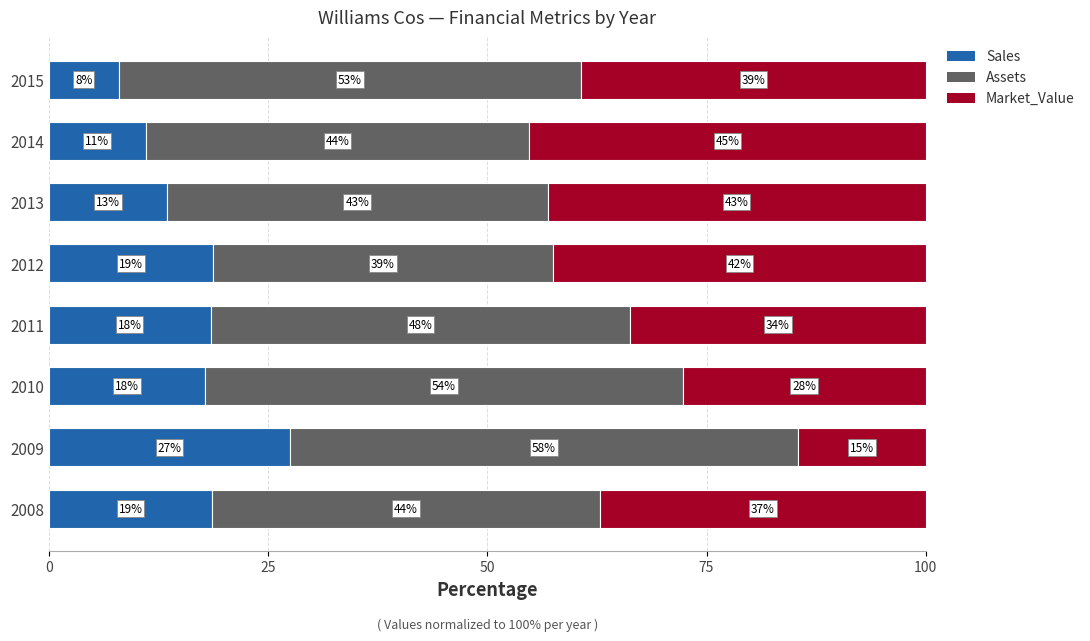

What is the total value across all series at 2015?

100.0